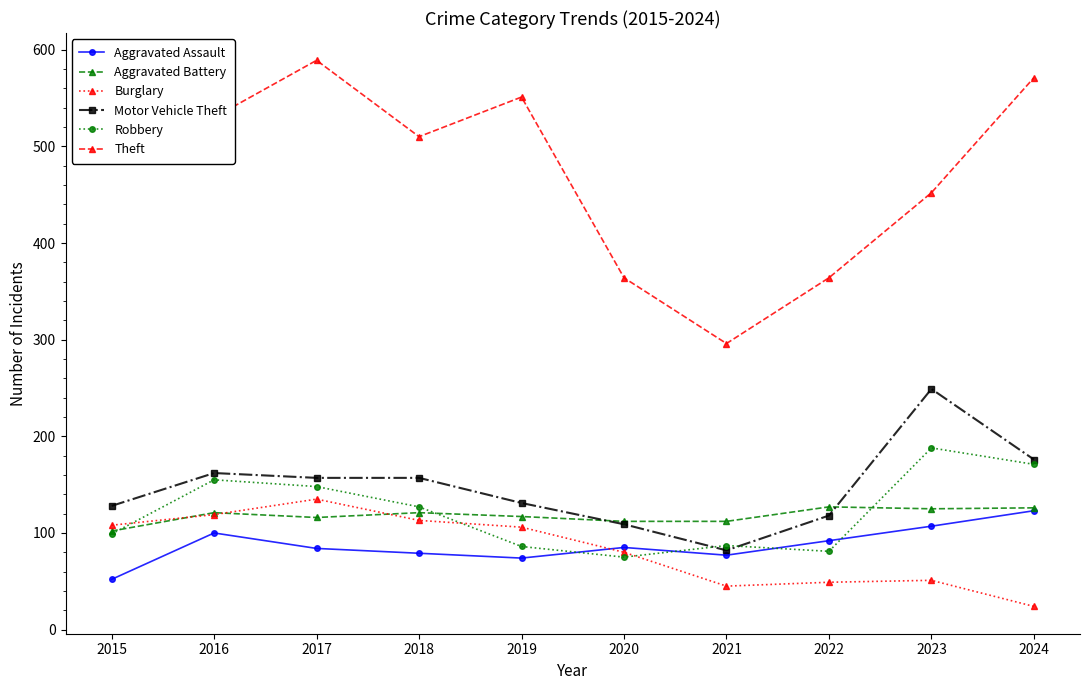

What is the highest value of the Robbery series?

188